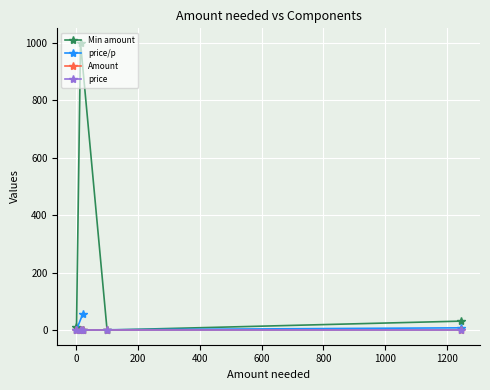

True or false: price has a value of 0.0 at 200.

True